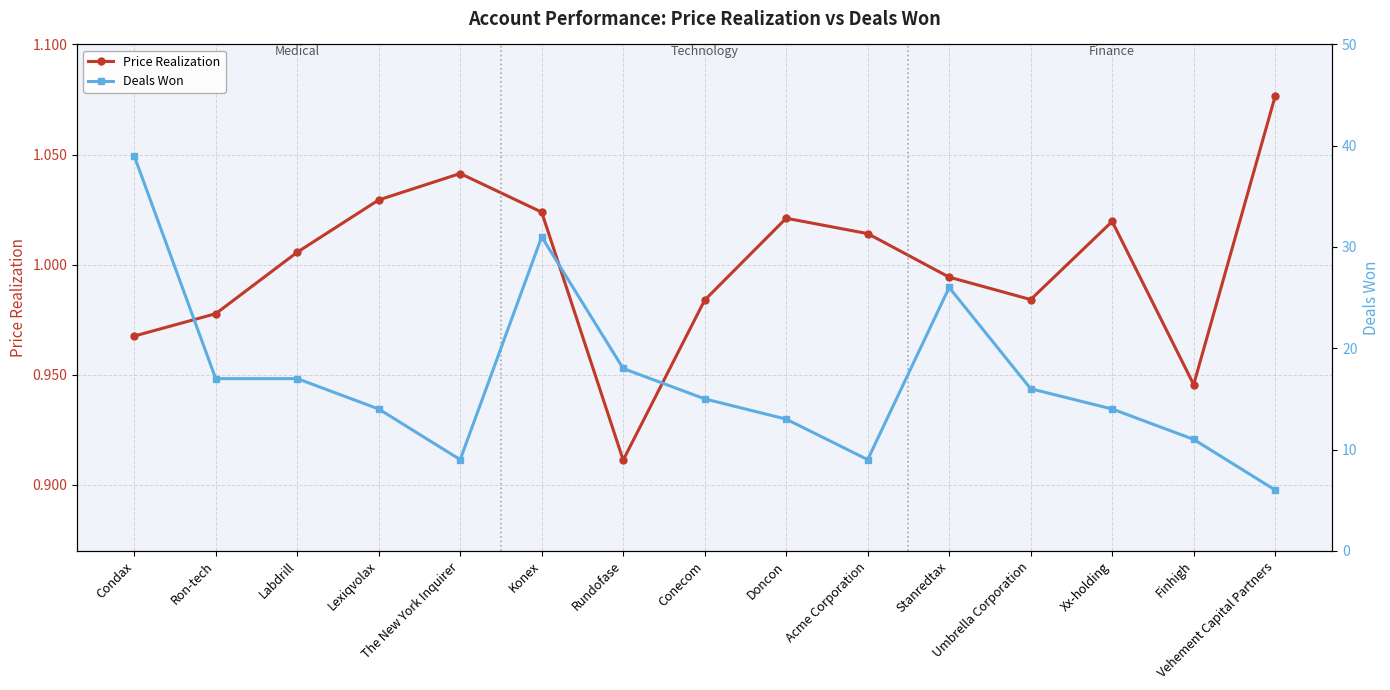

Reading left to right, list all the values displayed in this chart.

Price Realization: Condax=1.0	Ron-tech=1.0	Labdrill=1.0	Lexiqvolax=1.0	The New York Inquirer=1.0	Konex=1.0	Rundofase=0.9	Conecom=1.0	Doncon=1.0	Acme Corporation=1.0	Stanredtax=1.0	Umbrella Corporation=1.0	Xx-holding=1.0	Finhigh=0.9	Vehement Capital Partners=1.1
Deals Won: Condax=39.0	Ron-tech=17.0	Labdrill=17.0	Lexiqvolax=14.0	The New York Inquirer=9.0	Konex=31.0	Rundofase=18.0	Conecom=15.0	Doncon=13.0	Acme Corporation=9.0	Stanredtax=26.0	Umbrella Corporation=16.0	Xx-holding=14.0	Finhigh=11.0	Vehement Capital Partners=6.0